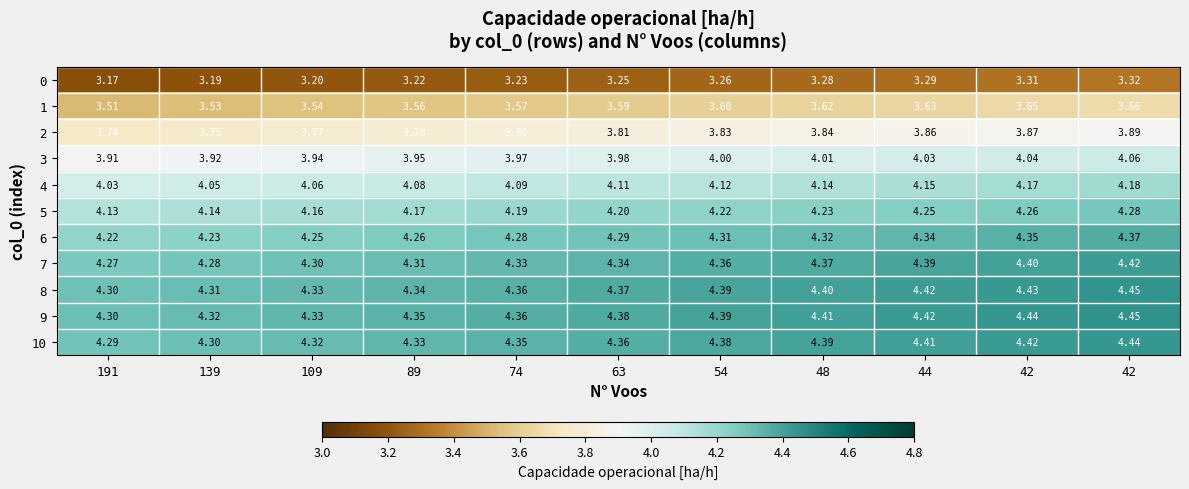

How many distinct data groups are displayed?

11